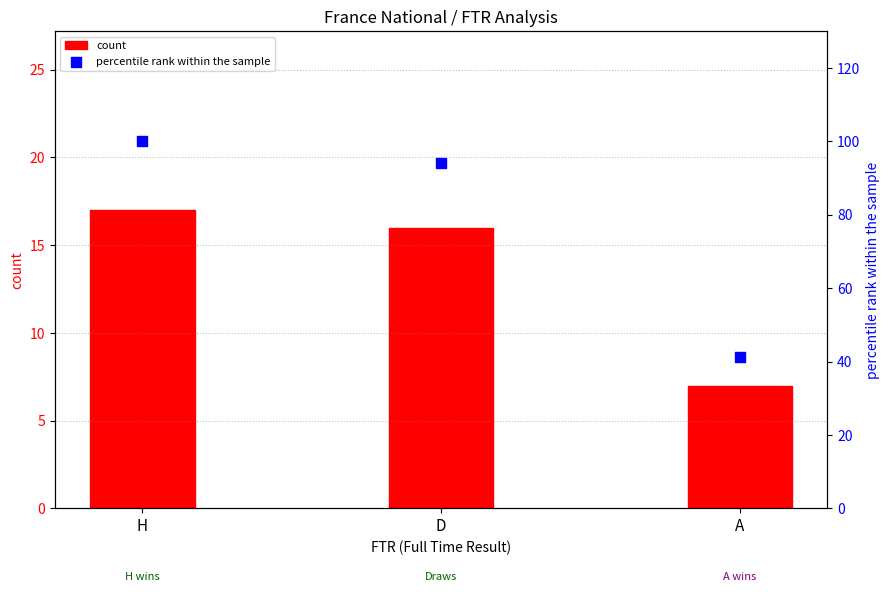

Which series reaches the minimum Y coordinate?

count